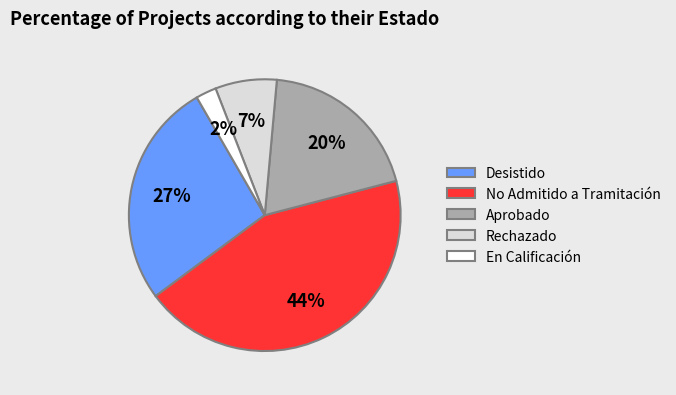

Does Aprobado account for over 50% of the chart?

No